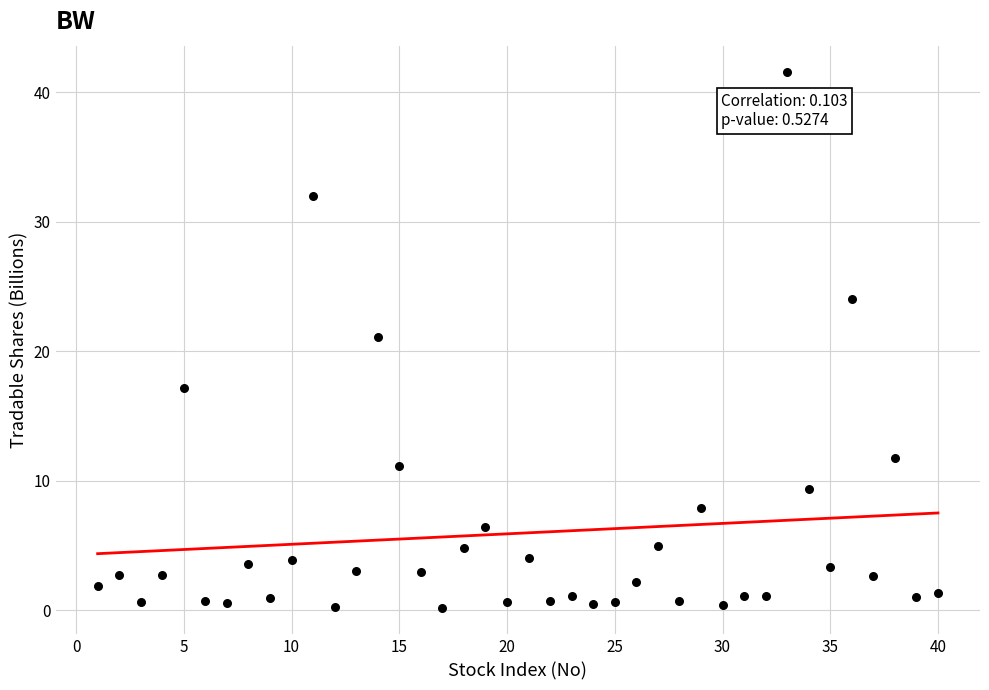

What is the range of Y values (max minus min)?

41.3